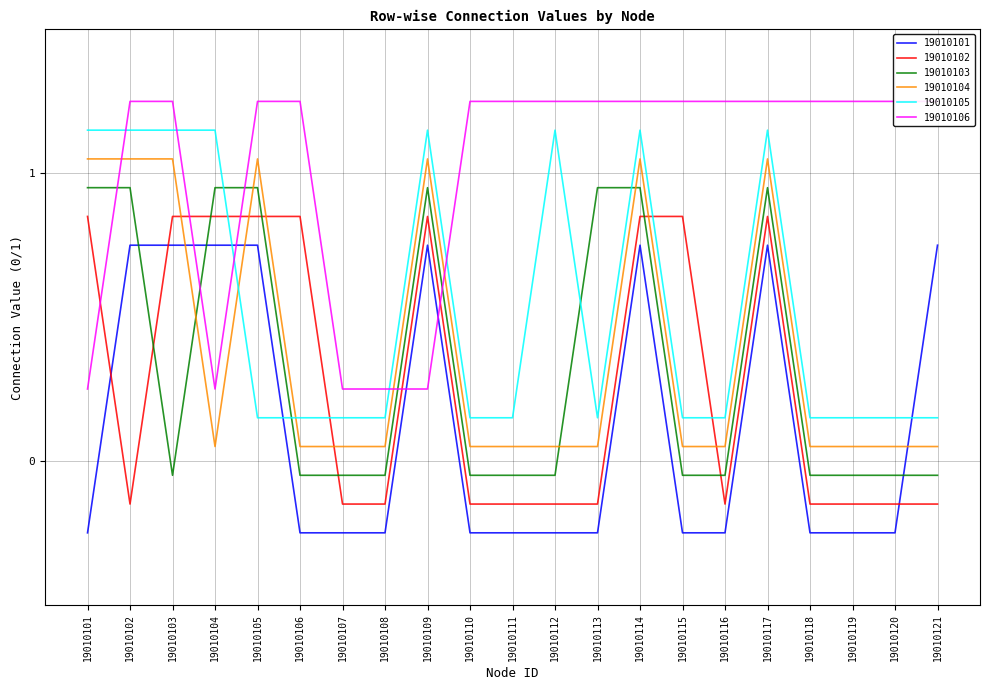

In 19010104, how many points are lower than both neighbors (excluding endpoints)?

1